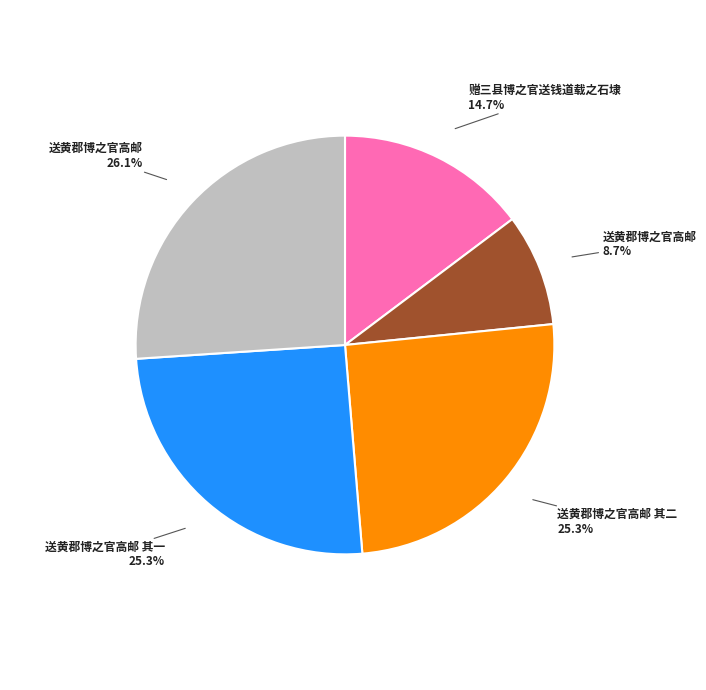

Is there any slice that represents more than half of the pie?

No